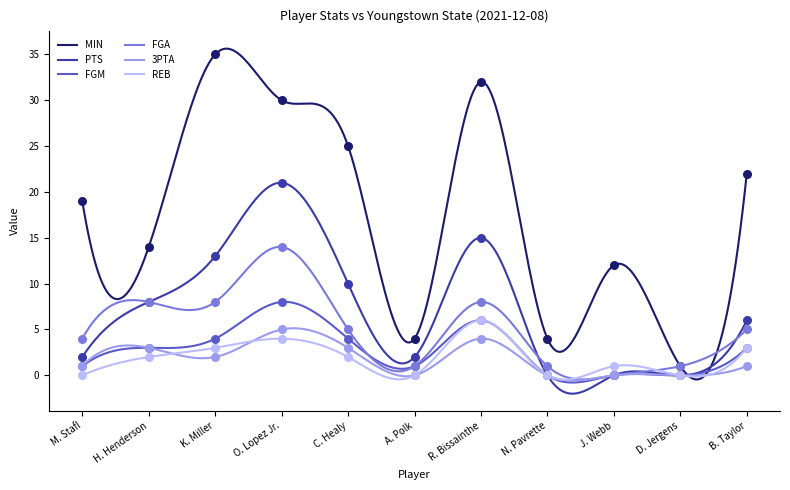

Which series has the largest total across all categories?

MIN